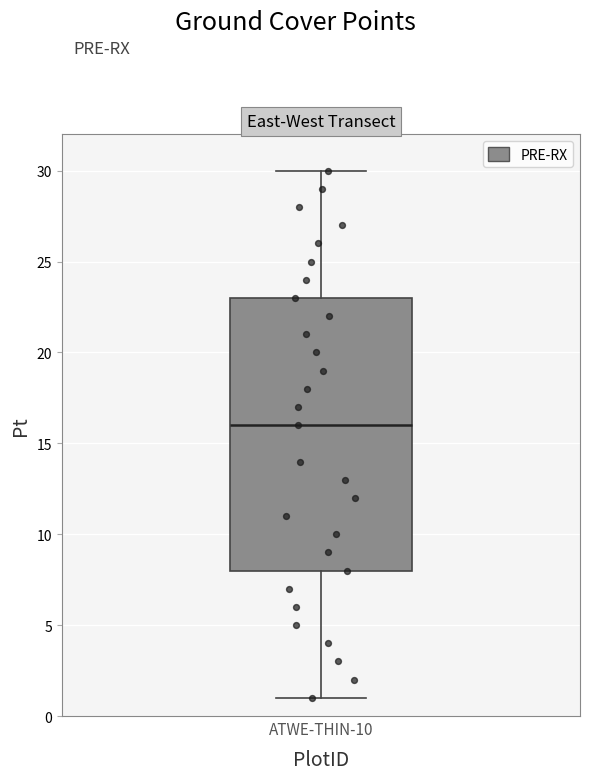

Where does the lower whisker of the box for ATWE-THIN-10 end on the y-axis? The values are not printed on the chart, so give them approximately, as read against the axis.

1